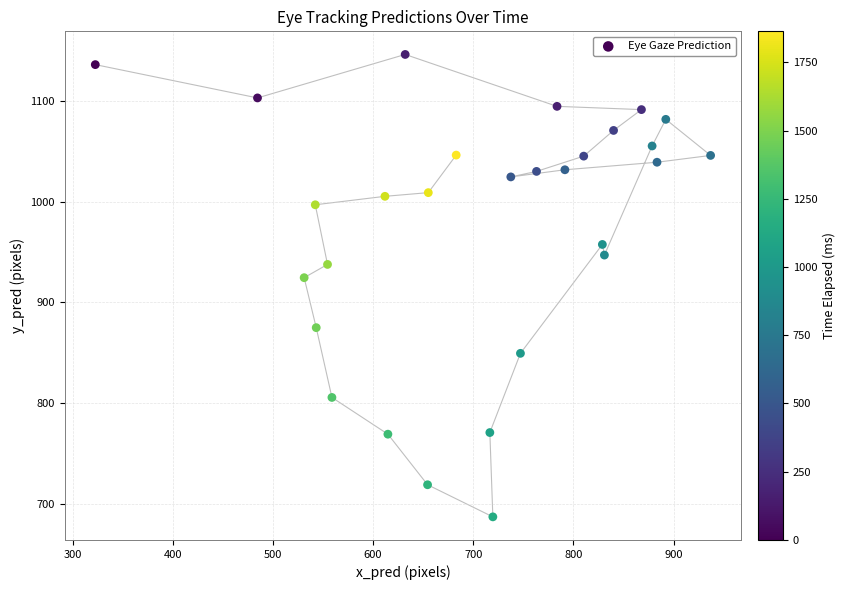

What is the range of Y values (max minus min)?

458.4